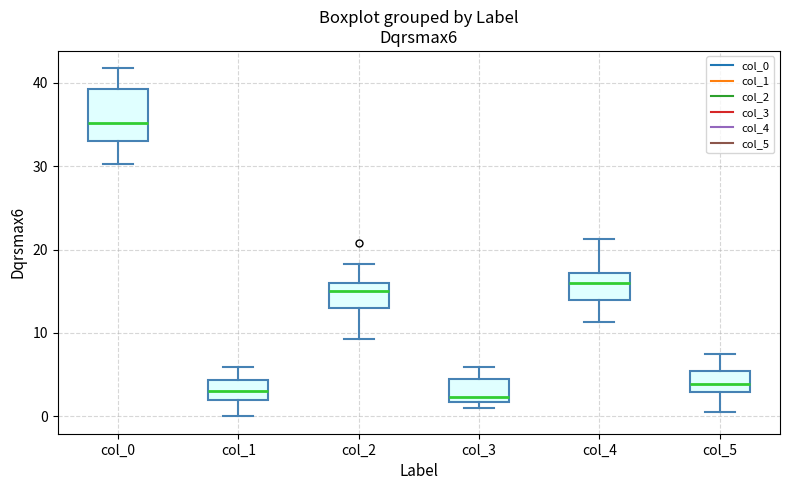

Reading left to right, transcribe this box plot: for each box, give where its median line is, the range the box spans, and where its two whiskers end, as read against the y-axis. The values are not printed on the chart, so give them approximately, as read against the axis.

col_0: median 35, box 33 to 39, whiskers 30 to 42
col_1: median 3, box 2 to 4, whiskers 0 to 6
col_2: median 15, box 13 to 16, whiskers 9 to 18
col_3: median 2 (just above the box's lower edge), box 2 to 4, whiskers 1 to 6
col_4: median 16, box 14 to 17, whiskers 11 to 21
col_5: median 4, box 3 to 5, whiskers 0 to 8